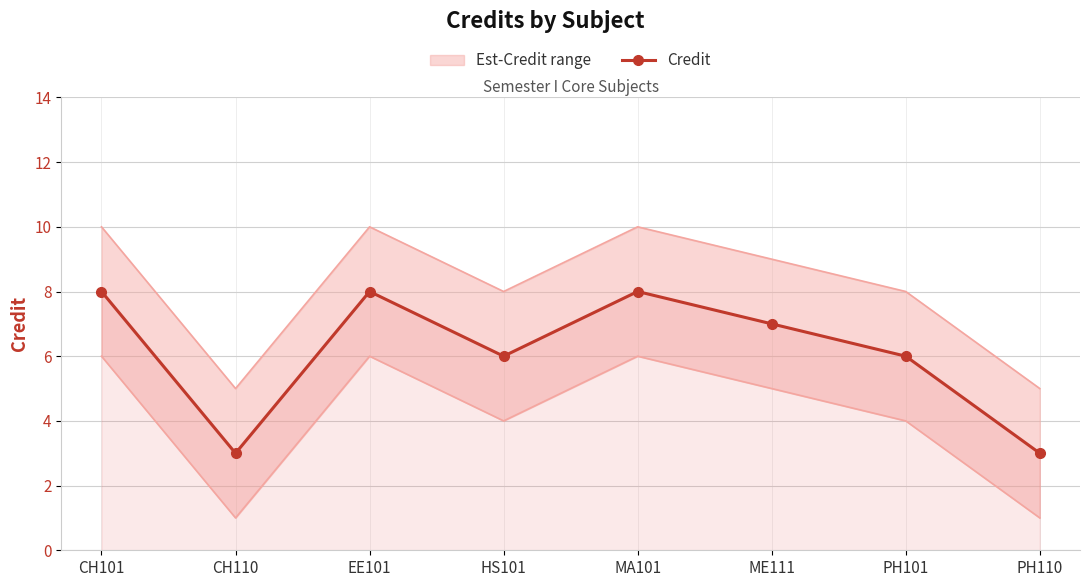

The chart shows a value of 3 at EE101. True or false?

False